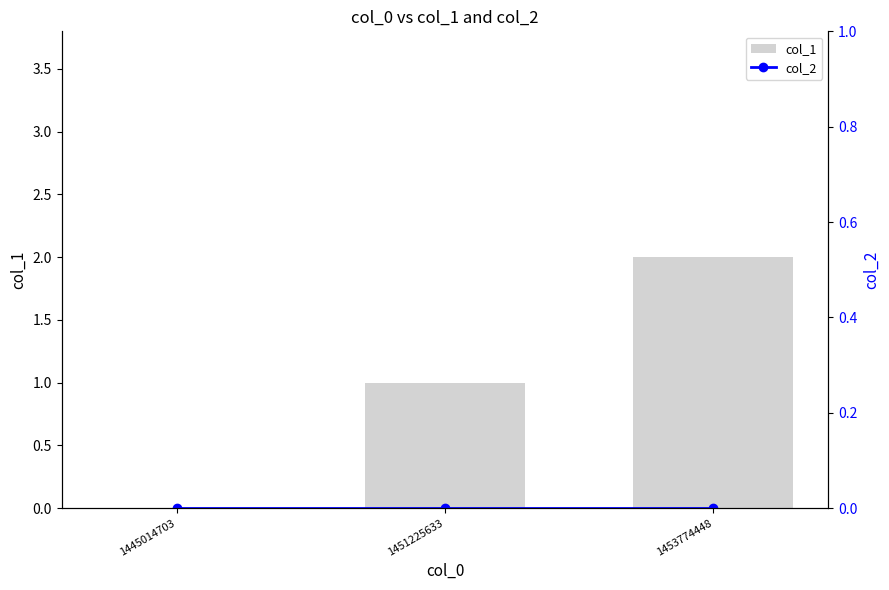

Reading left to right, extract all data points from this chart.

col_1: 0	1	2
col_2: 0	0	0